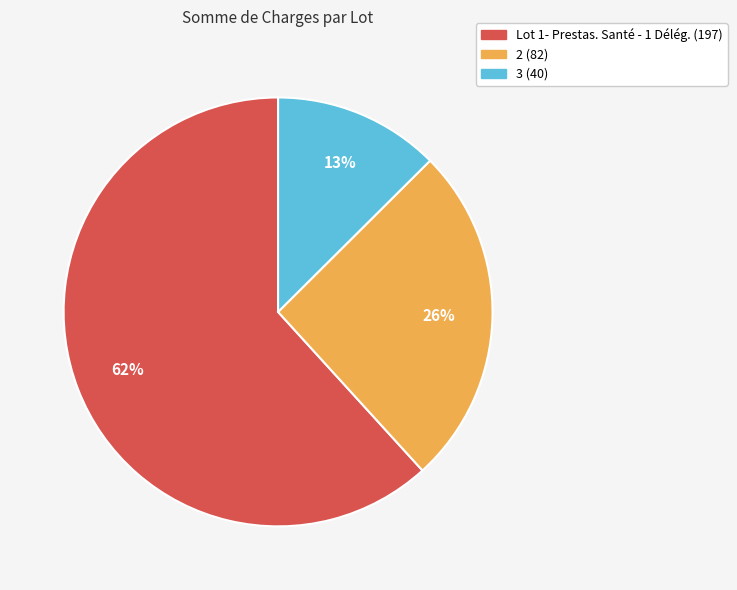

Approximately how many times larger is the value at 3 compared to Lot 1- Prestas. Santé - 1 Délég.?

0.2